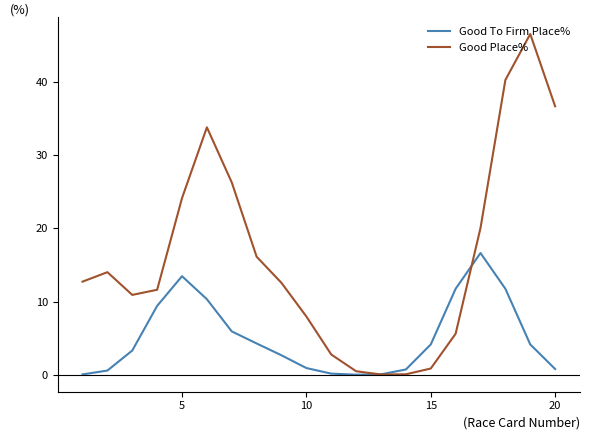

Does the chart display data point markers on the line(s)?

No